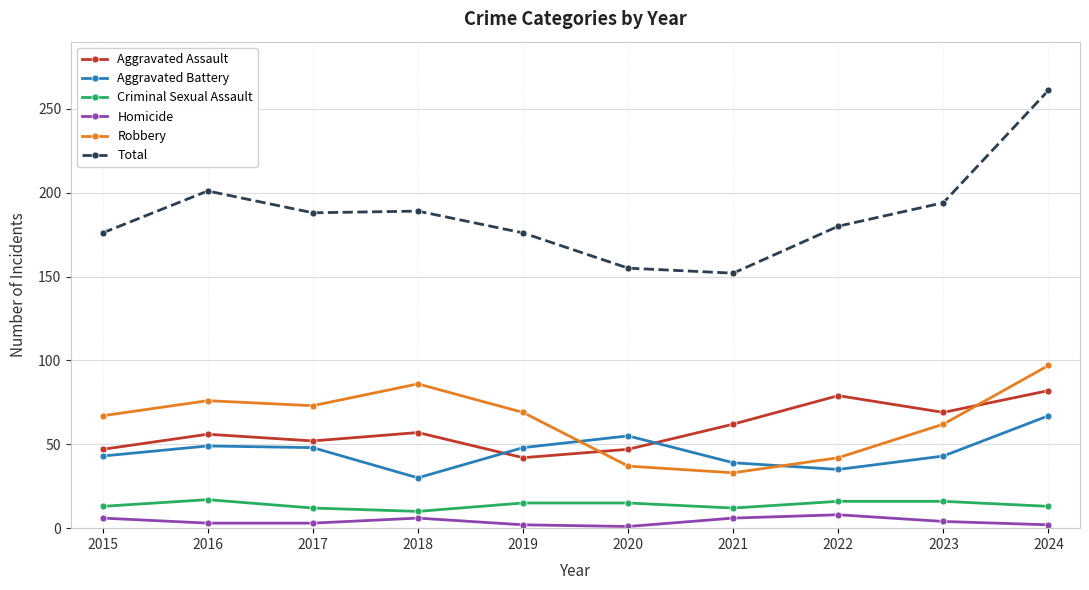

What is the average value of the Criminal Sexual Assault series?

14